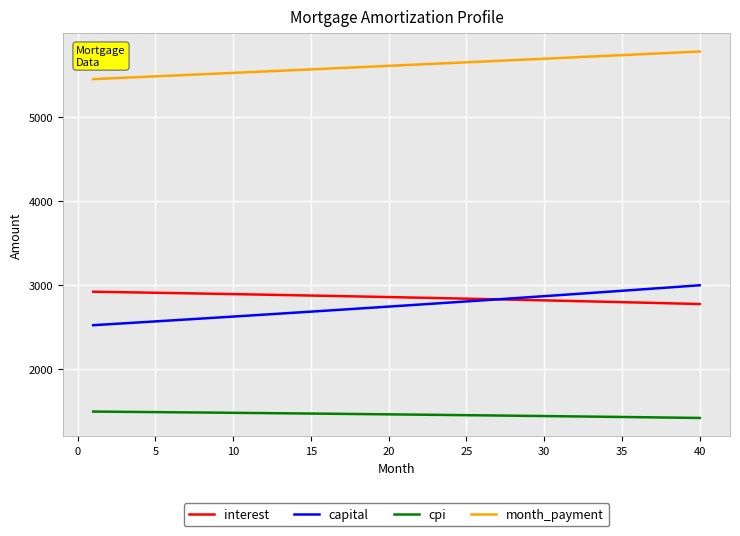

True or false: interest and capital cross at least once.

True